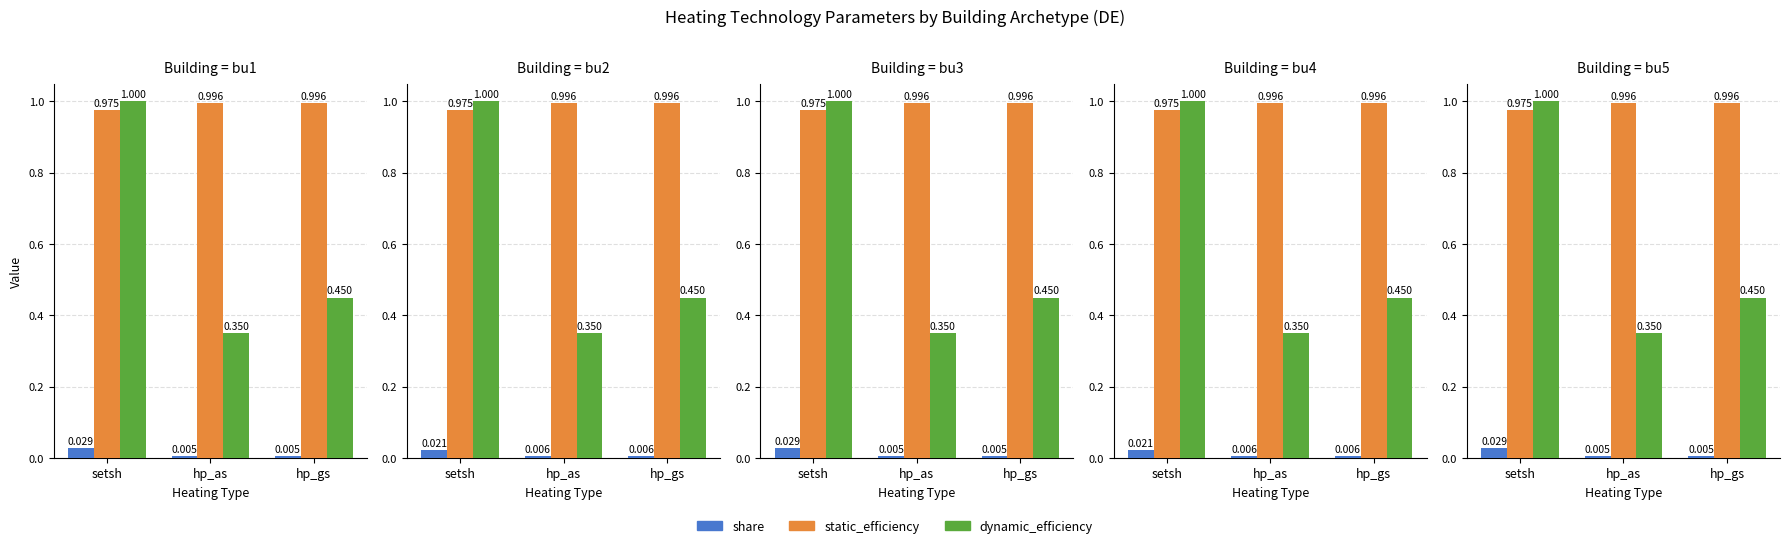

At which label is share closest to 0?

hp_as